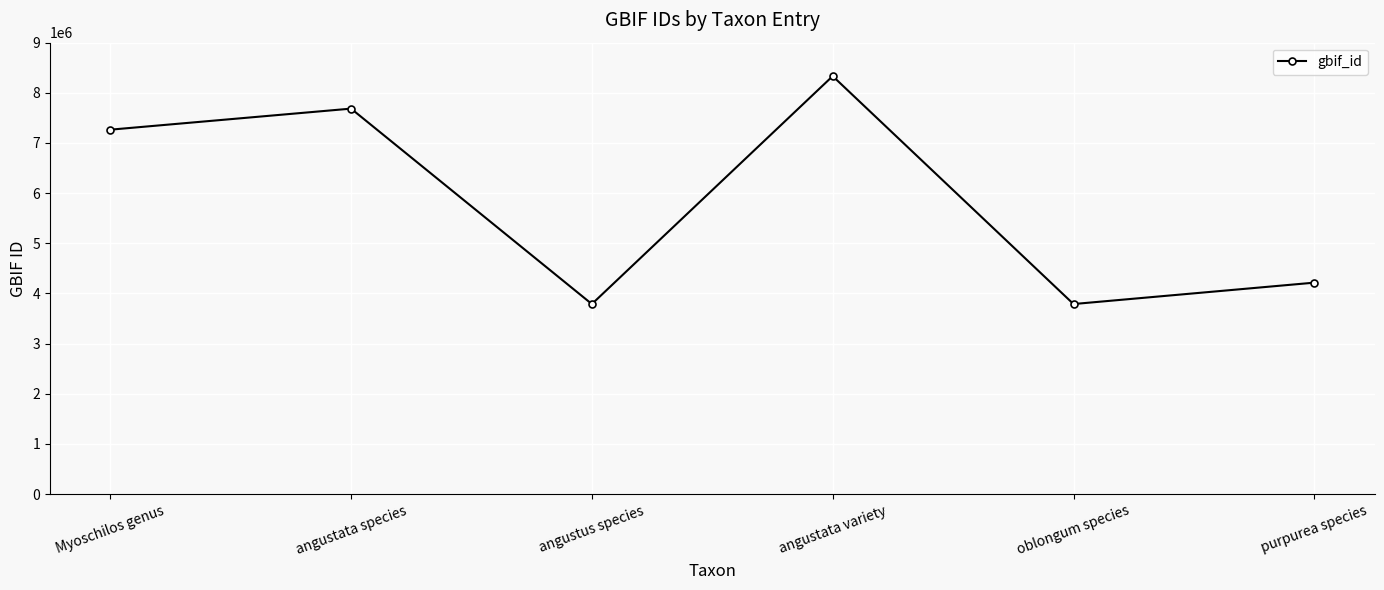

True or false: the data shows 8333188 at angustata variety.

True